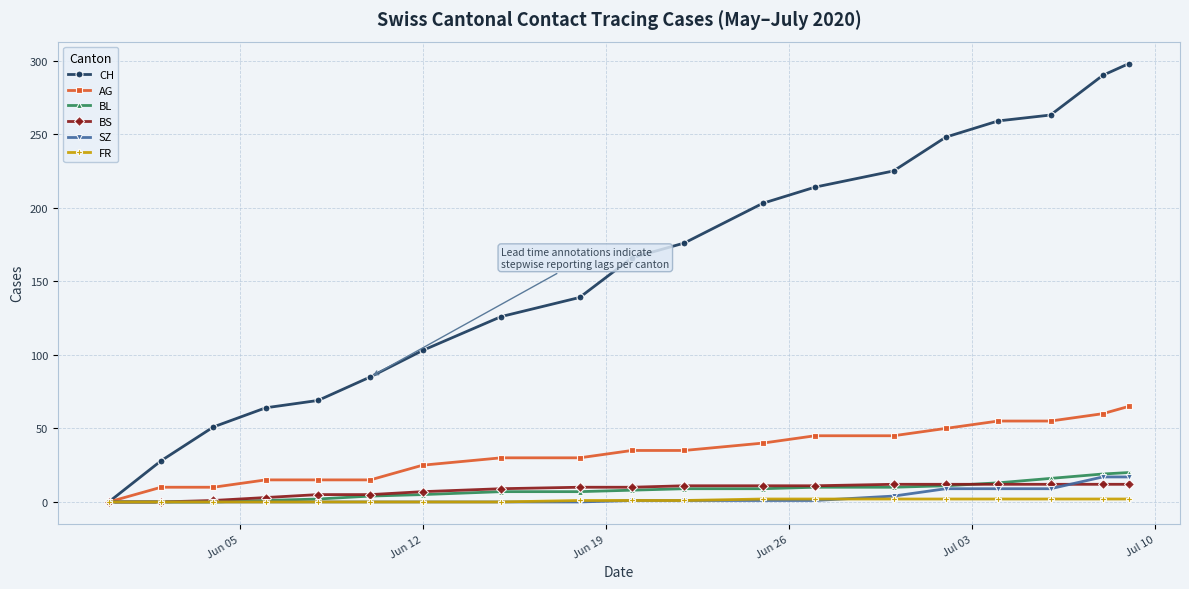

What is the highest value of the BL series?

20